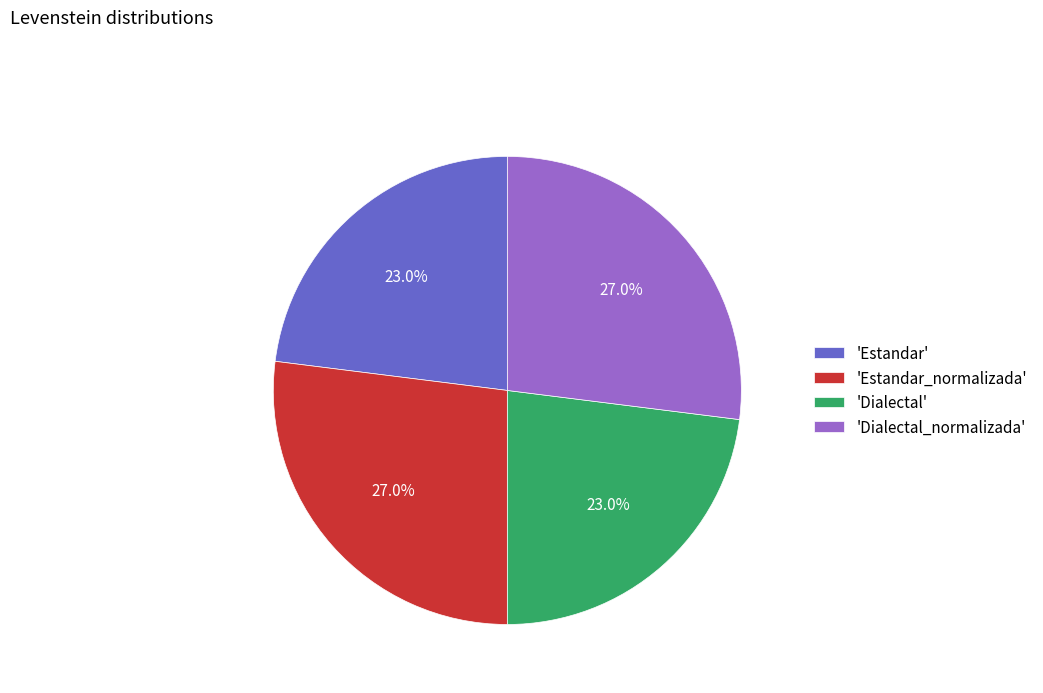

Does any single category account for the majority?

No